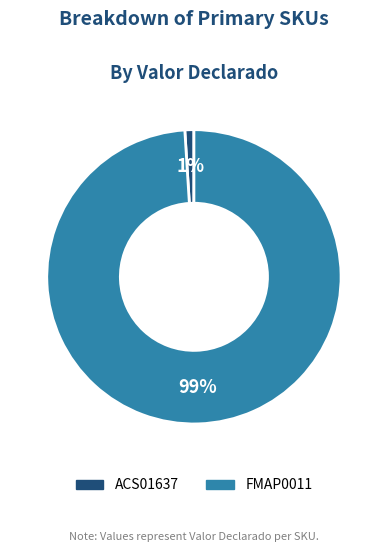

How many segments does this pie chart have?

2